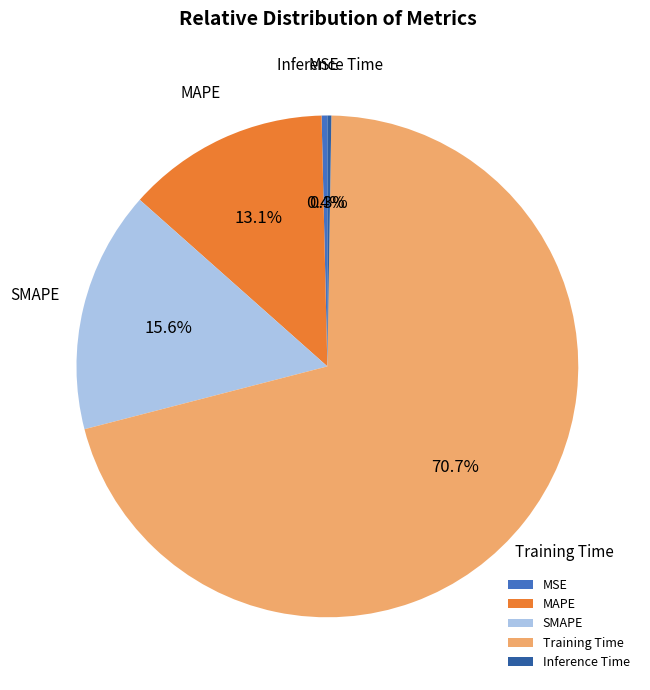

Is Training Time the majority of the pie?

Yes